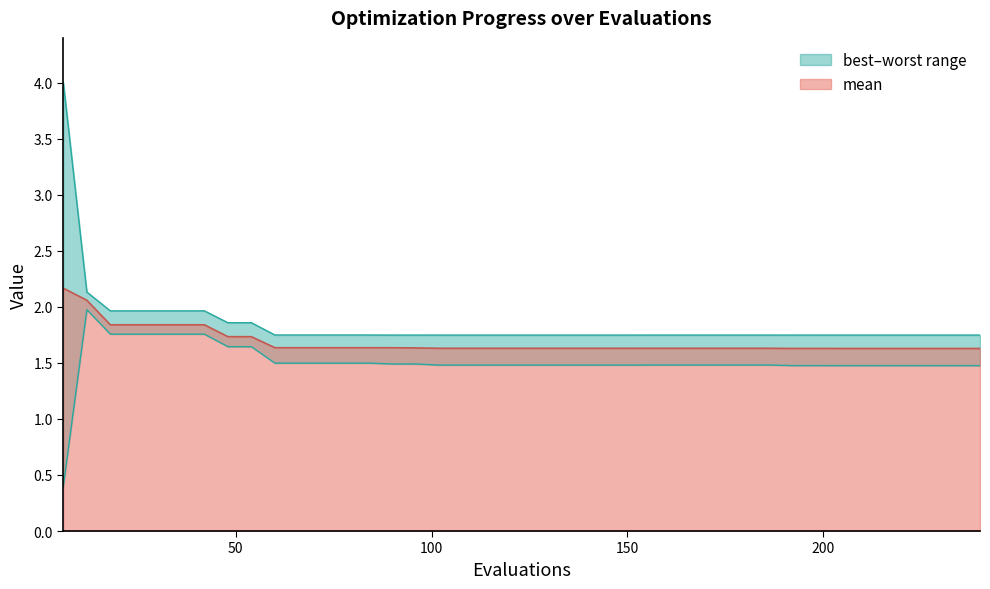

How many lines are shown in the chart?

3